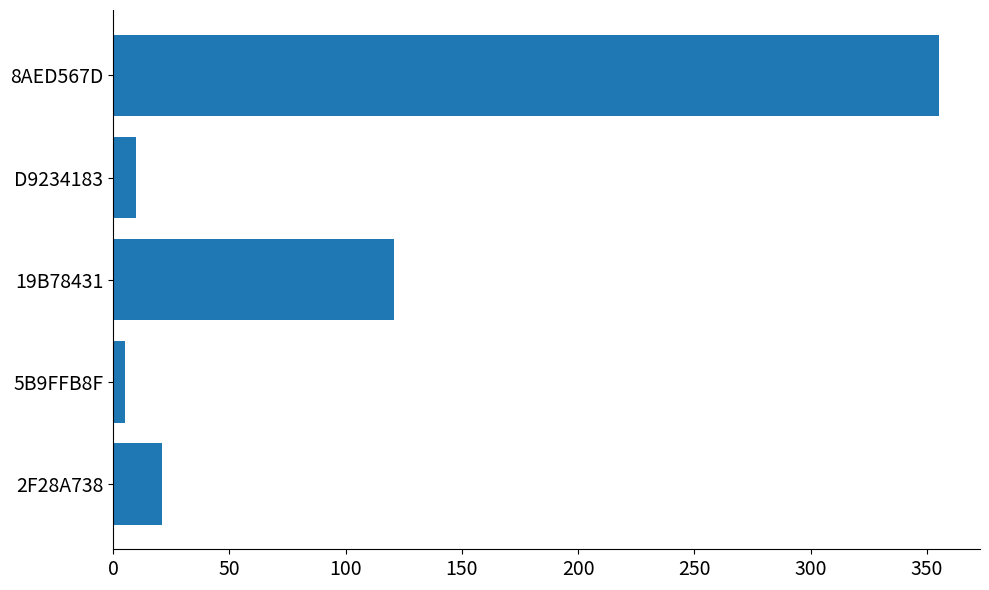

Reading bottom to top, extract all data points from this chart.

21	5	121	10	355